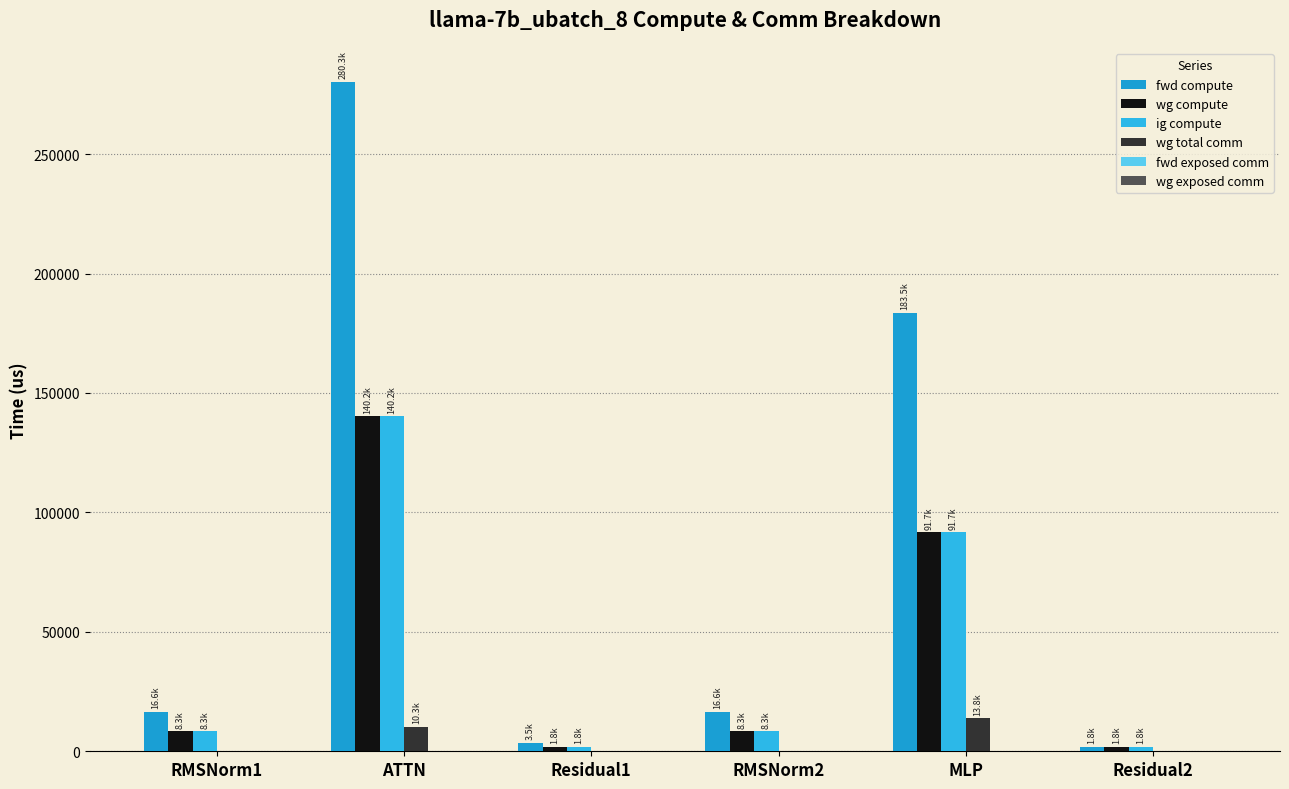

How many distinct data groups are displayed?

4